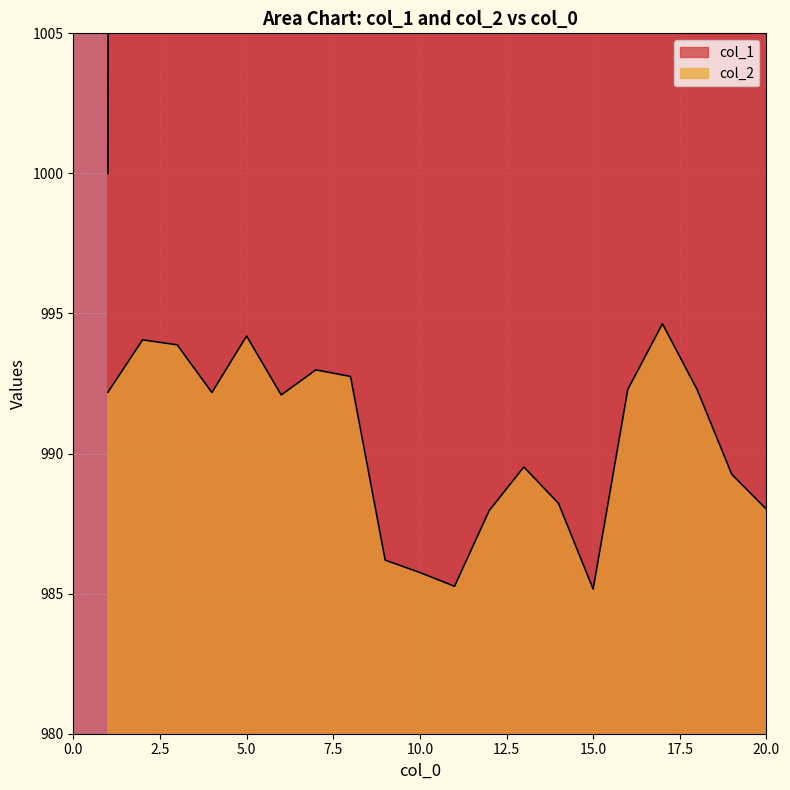

The col_1 series shows 11000.0 at 11. True or false?

True